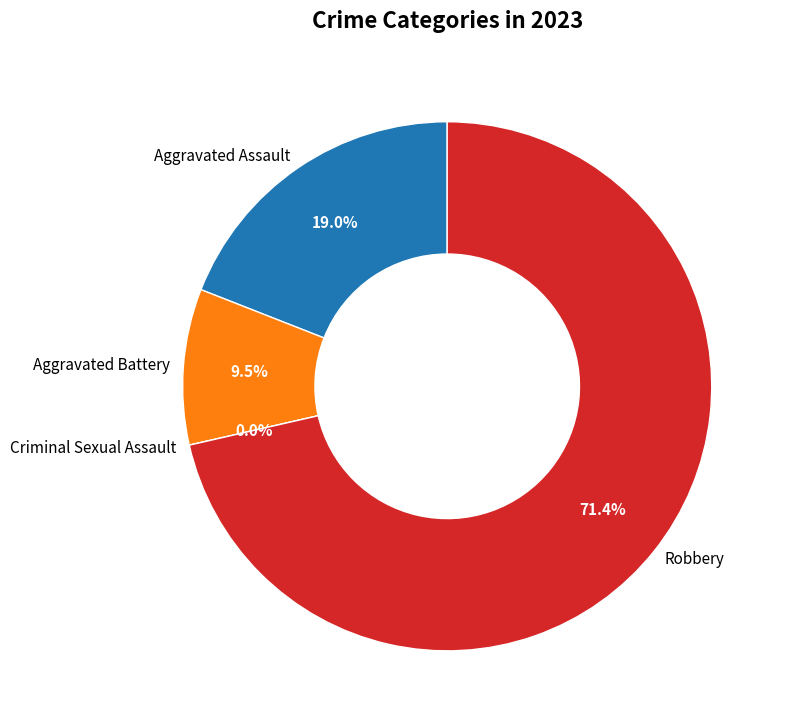

Is there a majority slice in this chart?

Yes